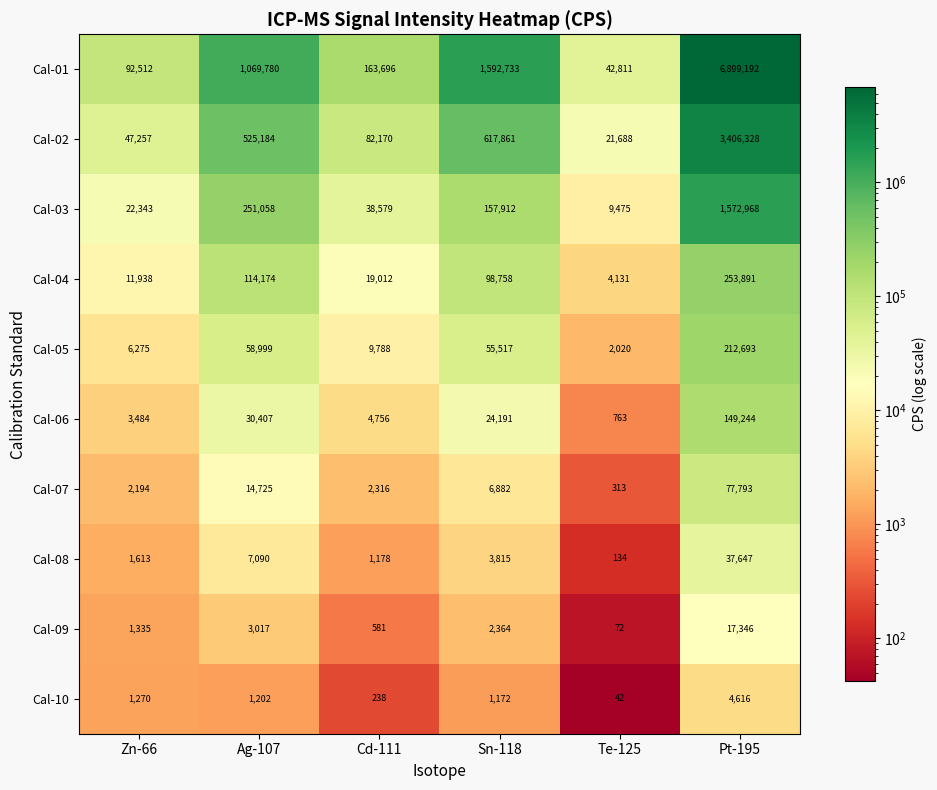

How many data points in Cal-04 are less than 98758?

3